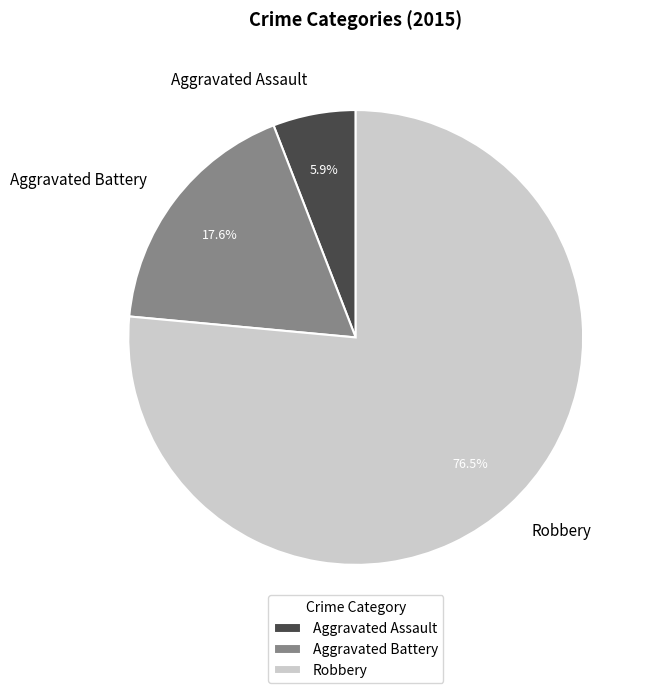

Is Aggravated Assault the majority of the pie?

No